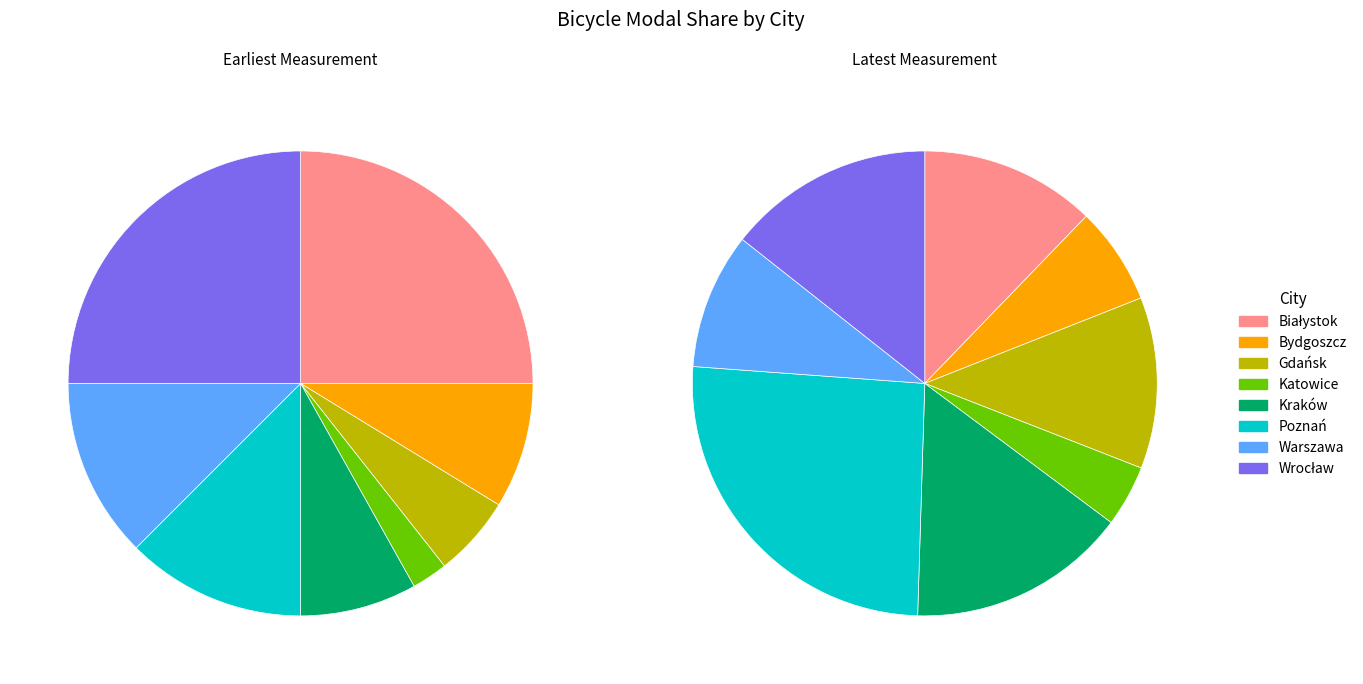

Between Gdańsk and Katowice, which is larger?

Gdańsk